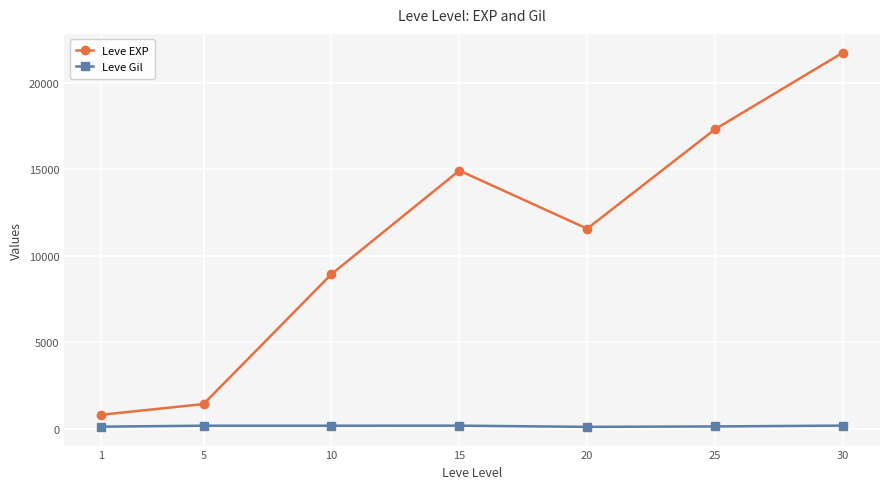

List the series in order of their peak value, lowest first.

Leve Gil, Leve EXP